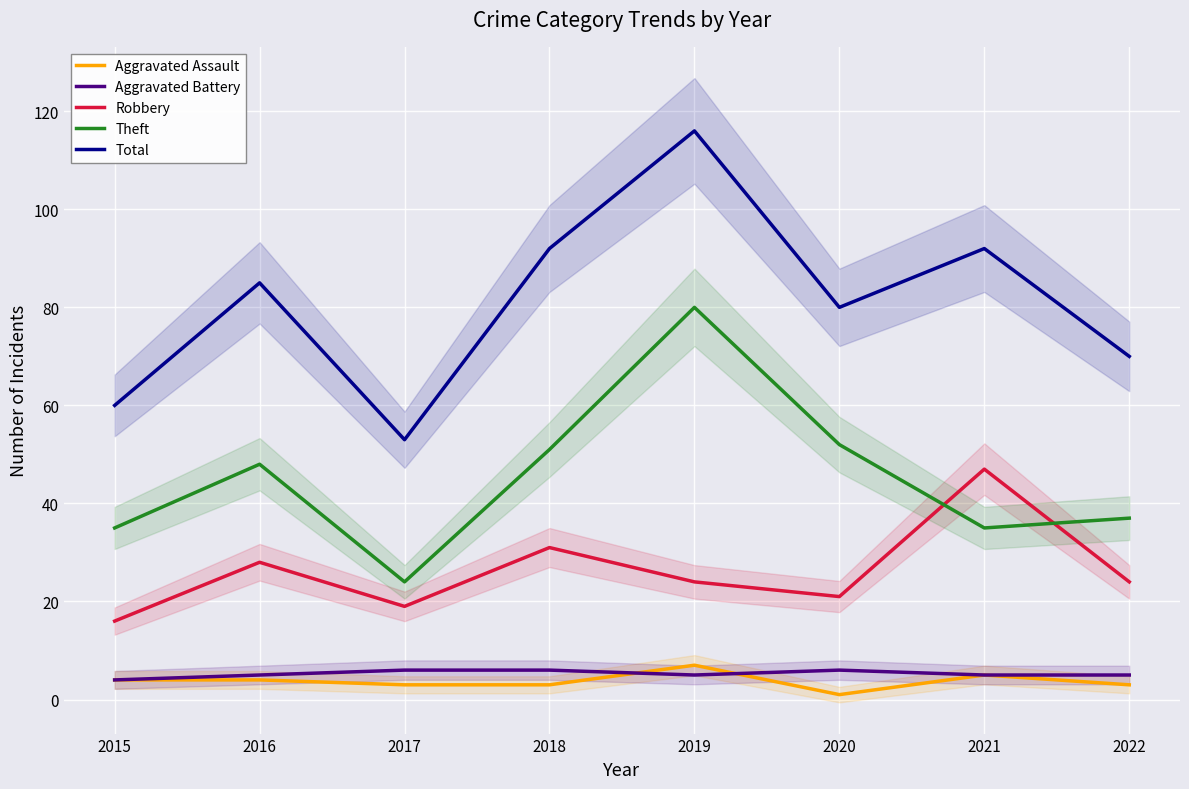

True or false: Aggravated Battery and Theft intersect in this chart.

False